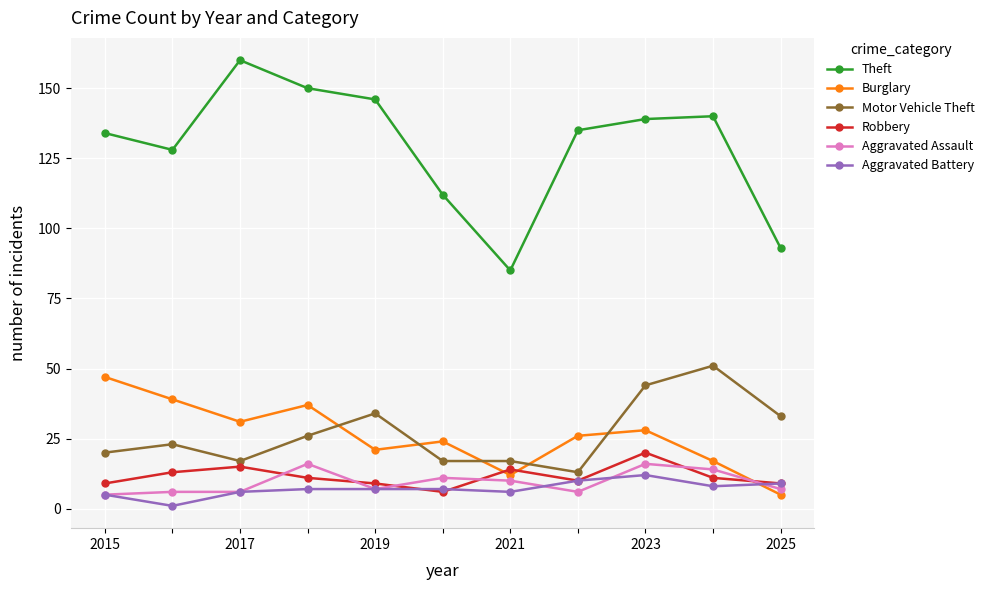

What are all the series names shown in the legend?

Theft, Burglary, Motor Vehicle Theft, Robbery, Aggravated Assault, Aggravated Battery